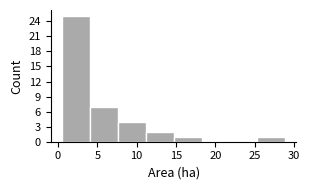

Reading left to right, list every bar in this chart as the range it spans on the x-axis followed by its height. Neither the bar edges nor the heights are printed on the chart, so give them approximately, as read against the axes.

0.50 to 4.05: 25
4.05 to 7.60: 7
7.60 to 11.15: 4
11.15 to 14.70: 2
14.70 to 18.25: 1
18.25 to 21.80: 0
21.80 to 25.35: 0
25.35 to 28.90: 1